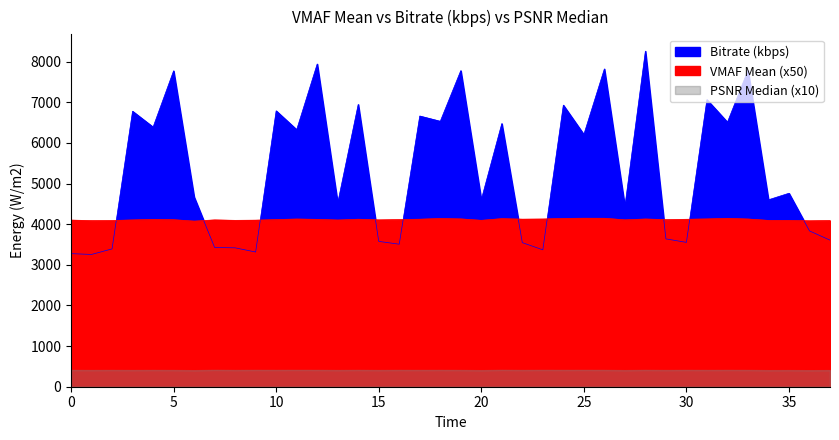

True or false: Bitrate (kbps) and VMAF Mean intersect in this chart.

True